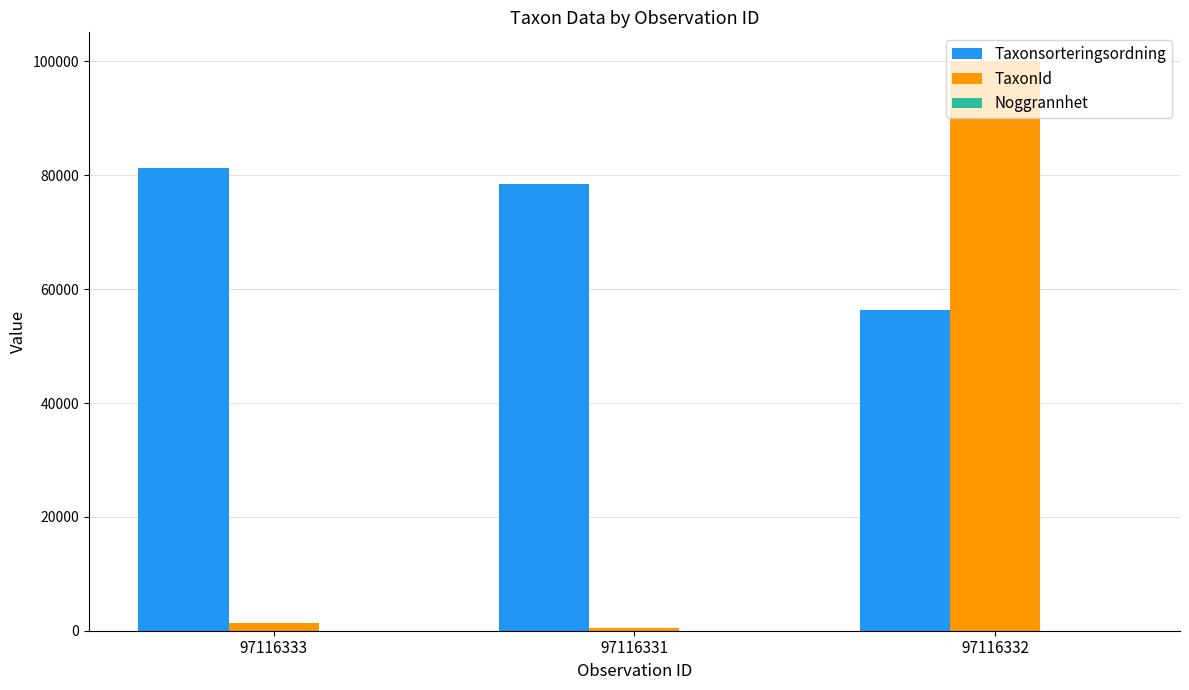

At which label is Taxonsorteringsordning closest to 68815?

97116331